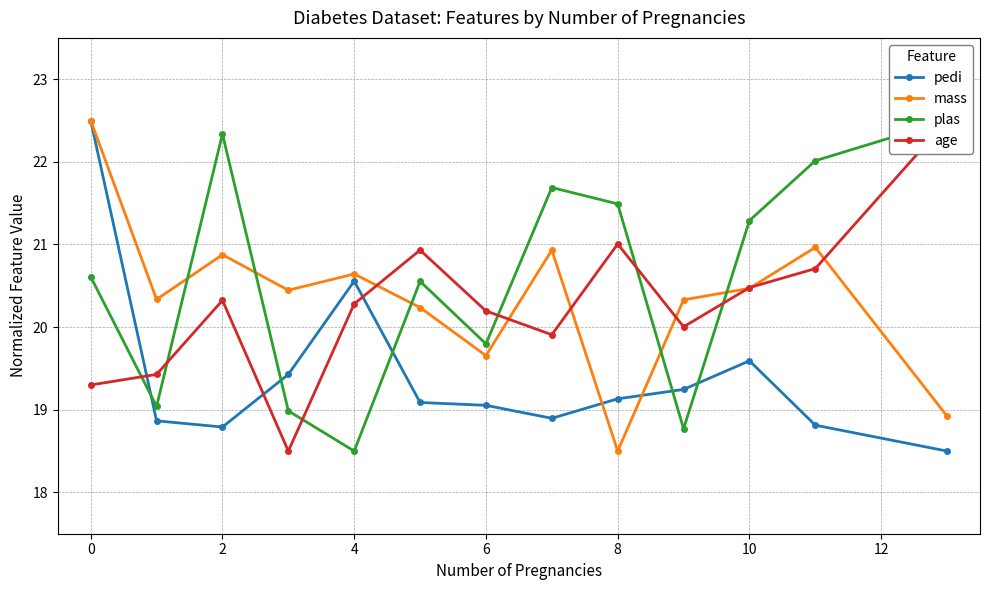

Where is the first local minimum for pedi?

2